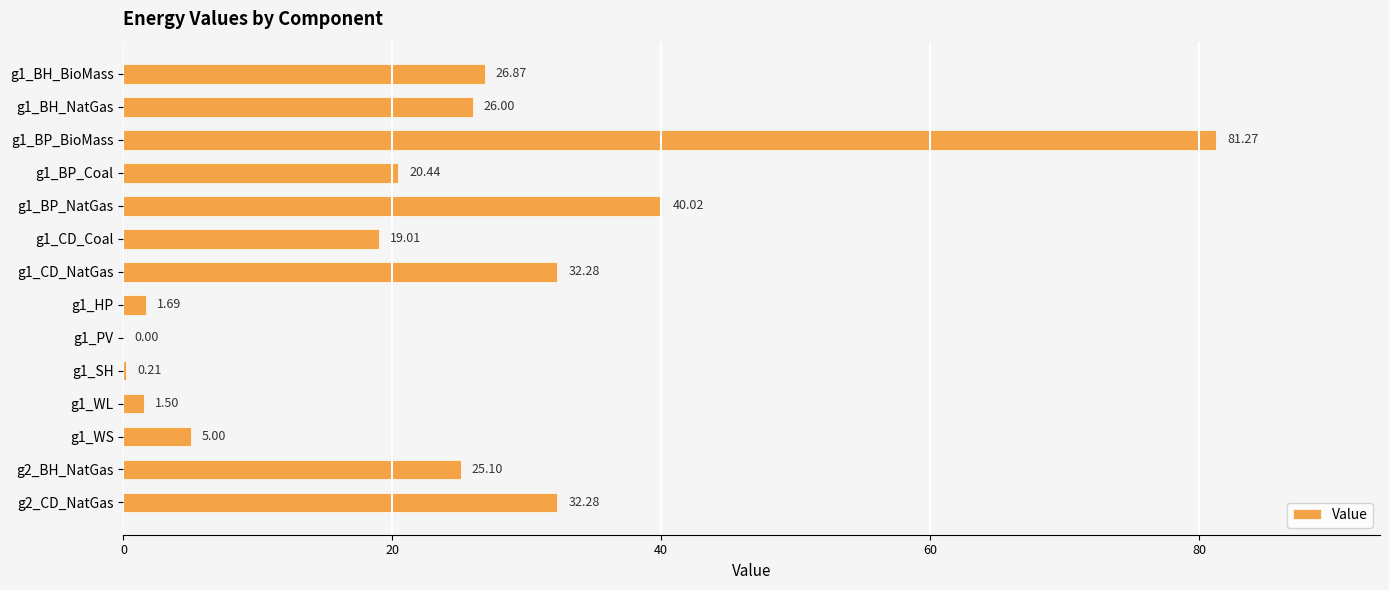

What is the sum of all values?

311.7